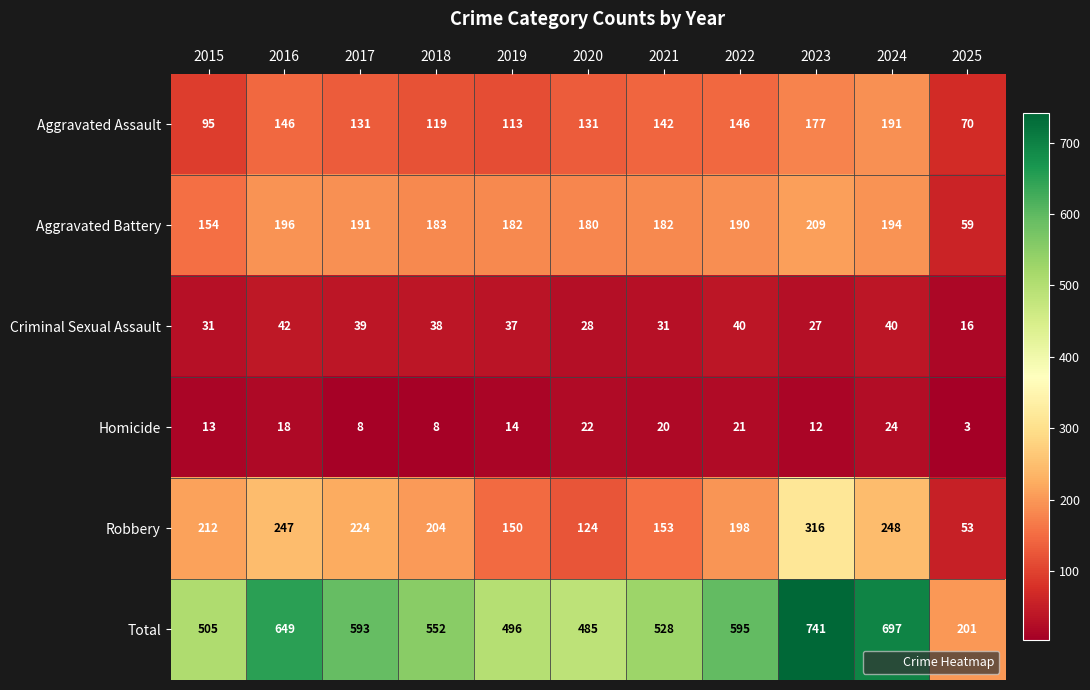

What is the difference between the maximum and minimum values in the Homicide series?

21